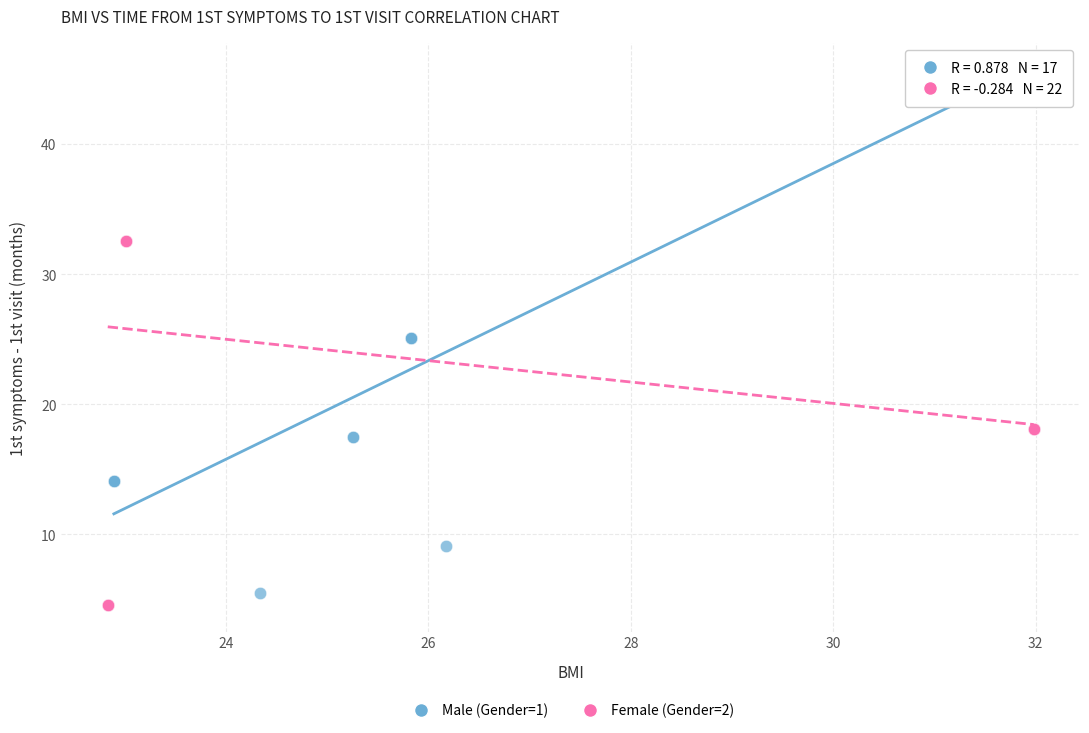

Which series has the widest spread of Y values?

Male (Gender=1)